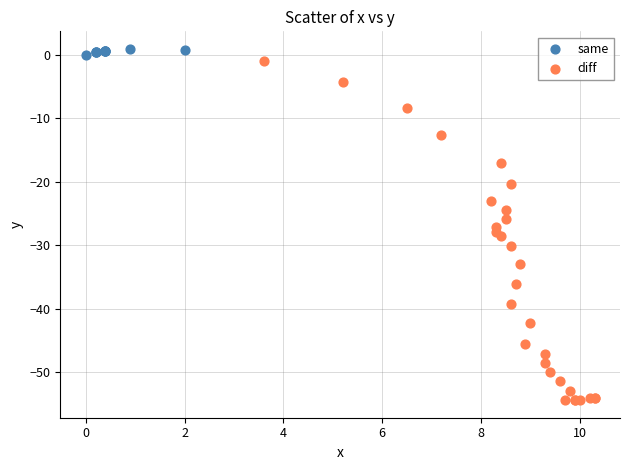

Which series has the widest spread of Y values?

diff